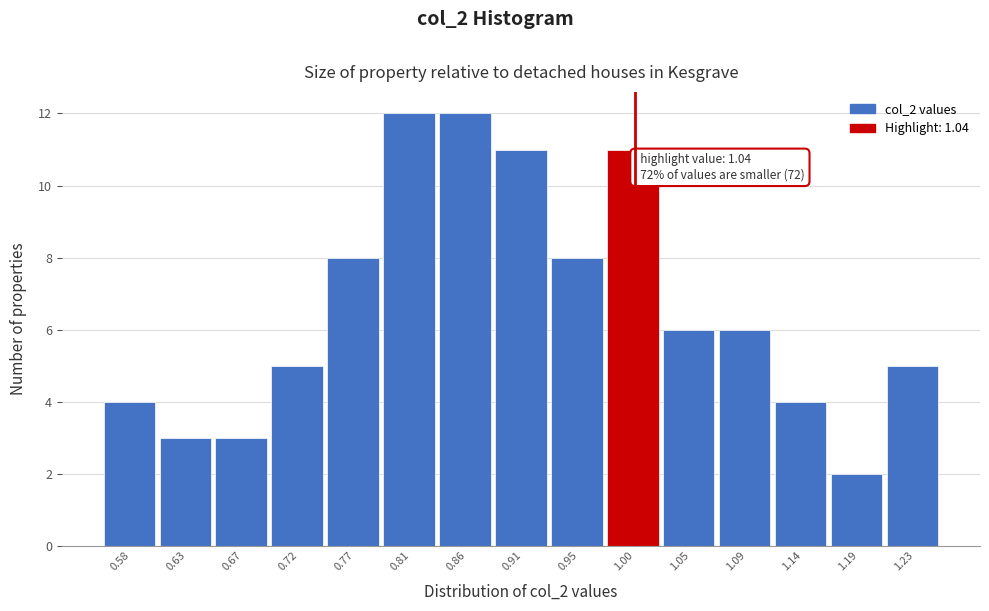

Reading right to left, what are all the values shown in this chart?

5	2	4	6	6	11	8	11	12	12	8	5	3	3	4